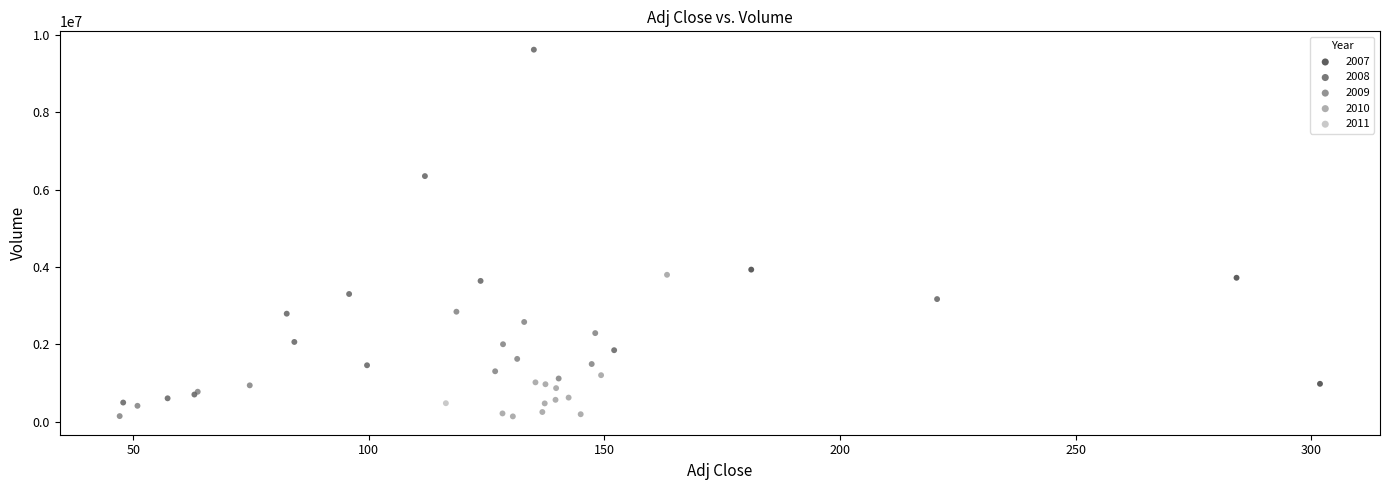

What are all the series names shown in the legend?

2007, 2008, 2009, 2010, 2011